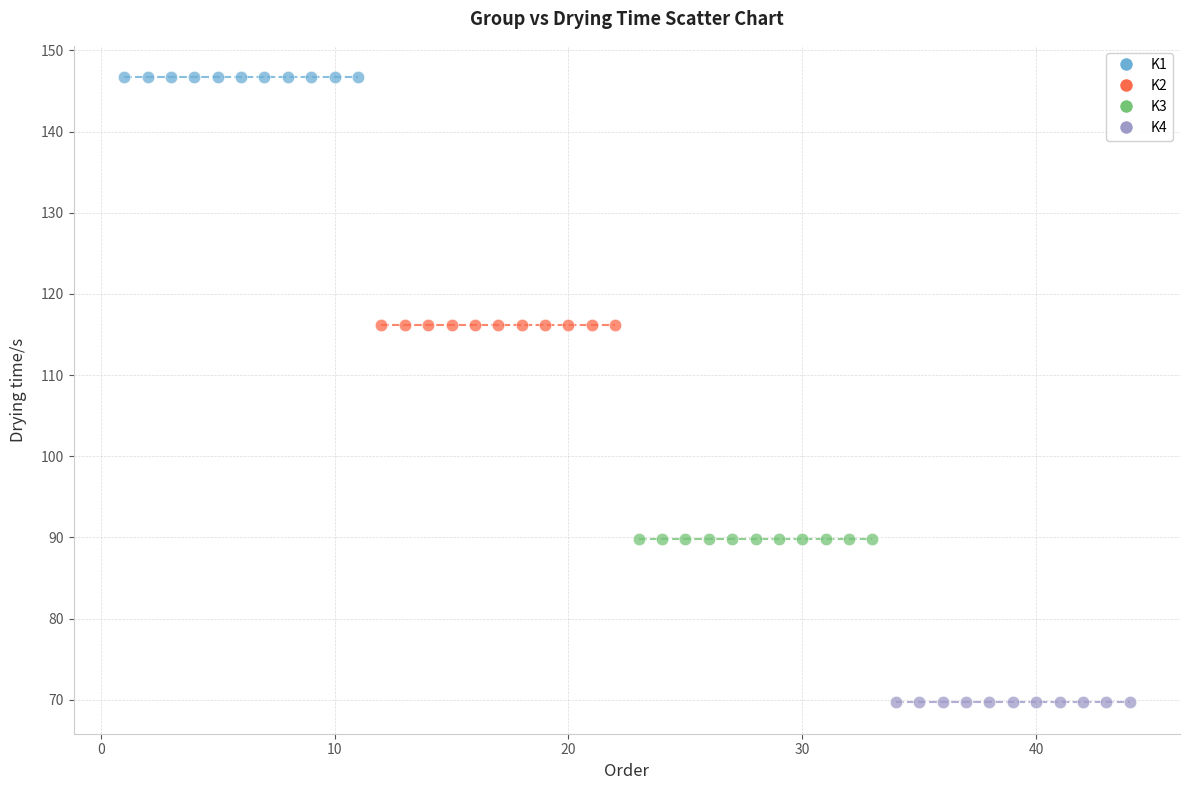

Which series contains the highest Y value?

K1